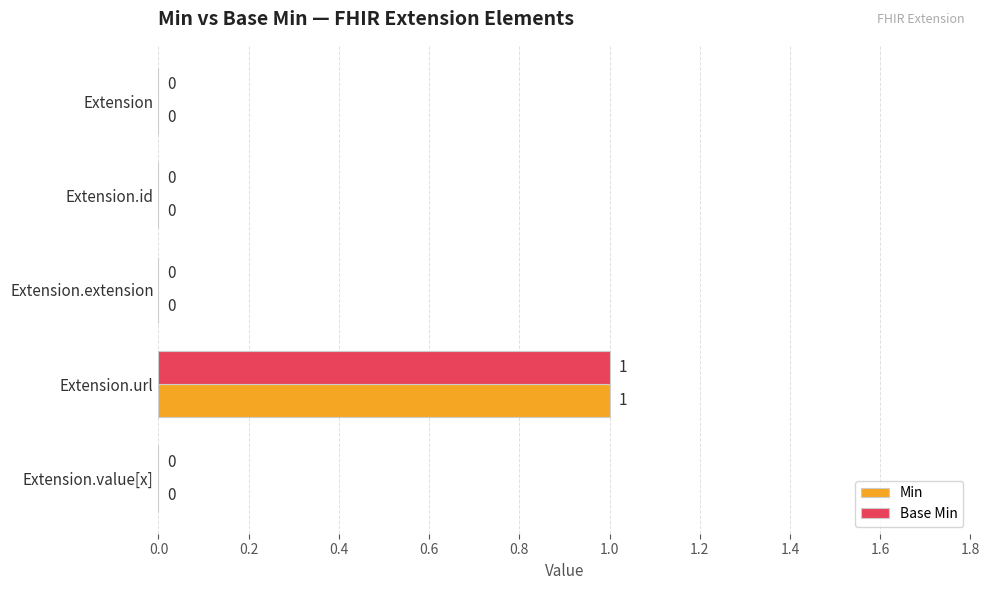

The Base Min series shows 0 at Extension. True or false?

True